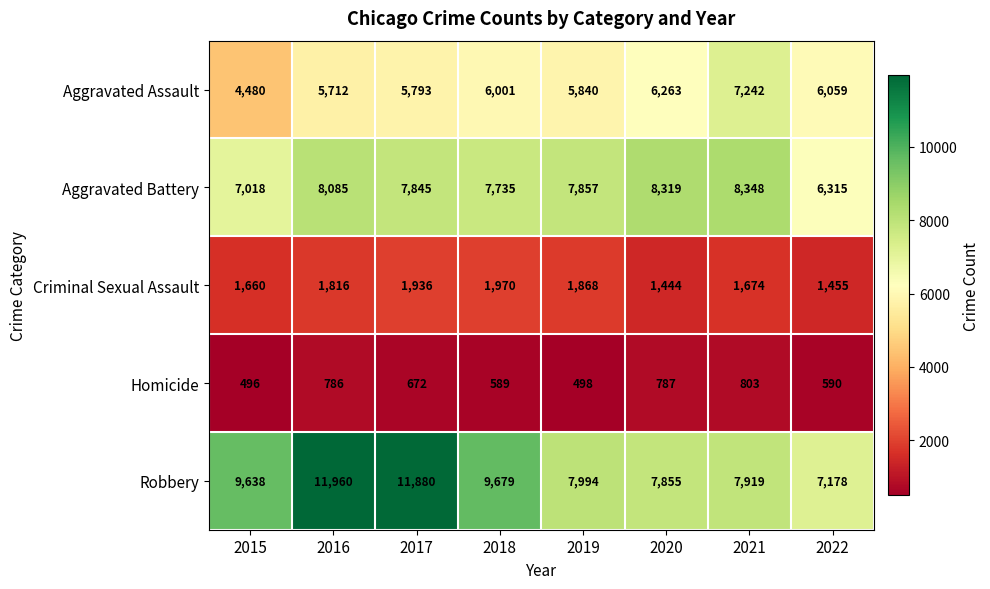

At which label is Homicide closest to 649?

2017